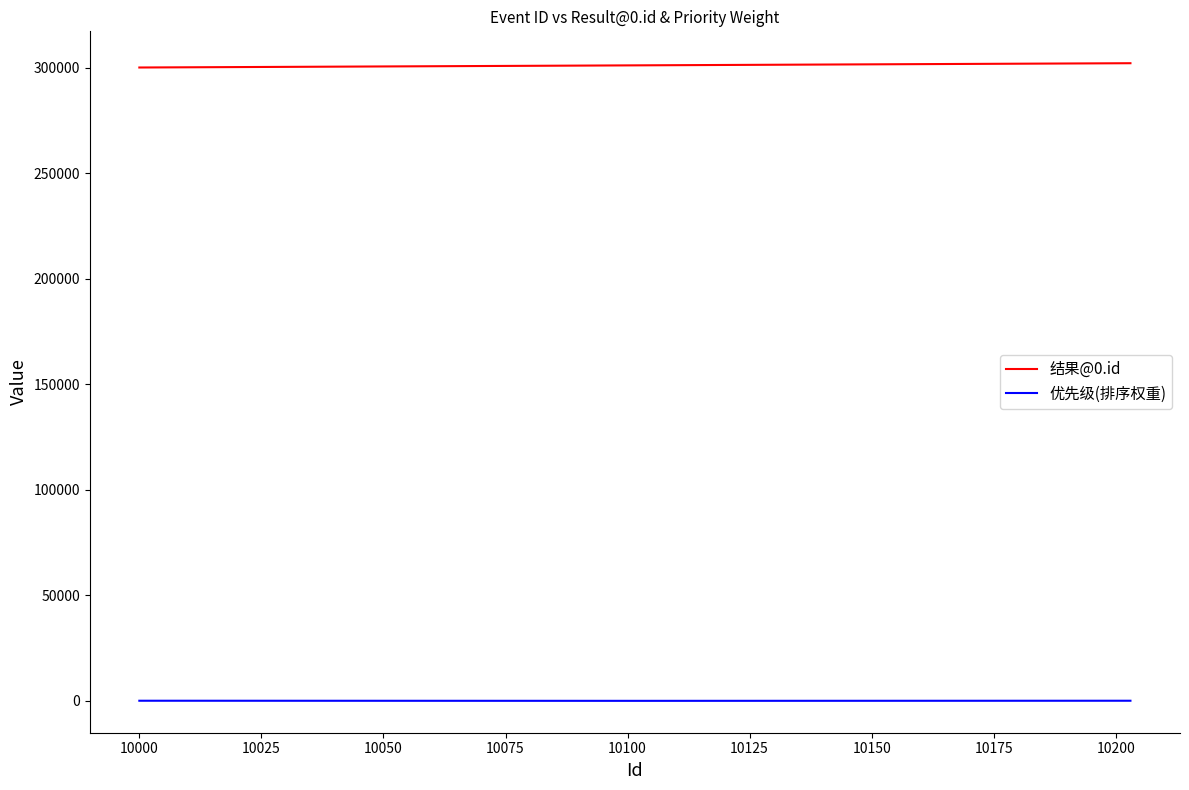

Which series has the largest total across all categories?

结果@0.id